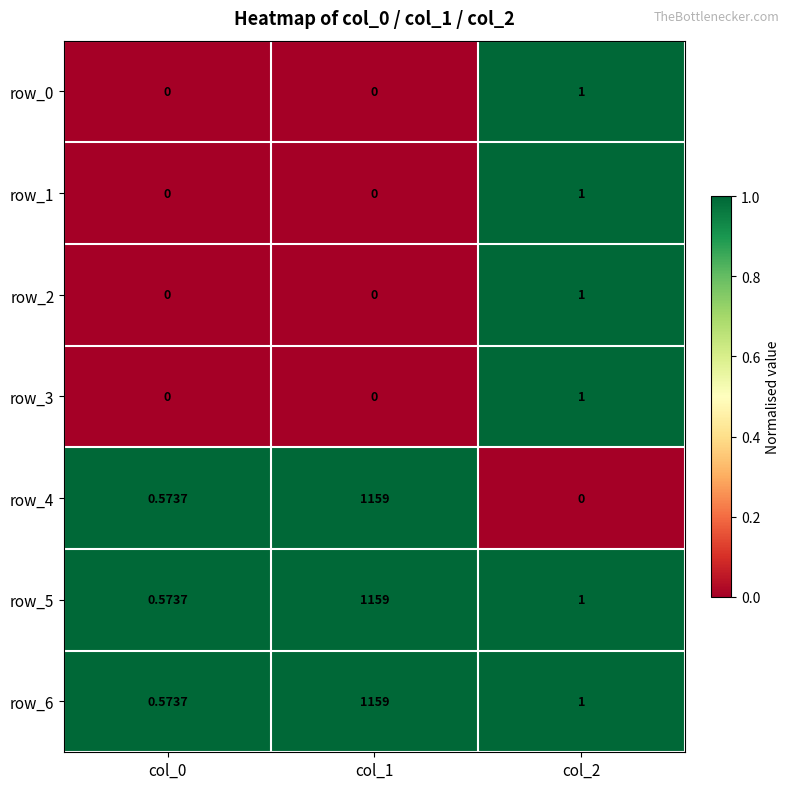

At how many categories does at least one series exceed 0?

3